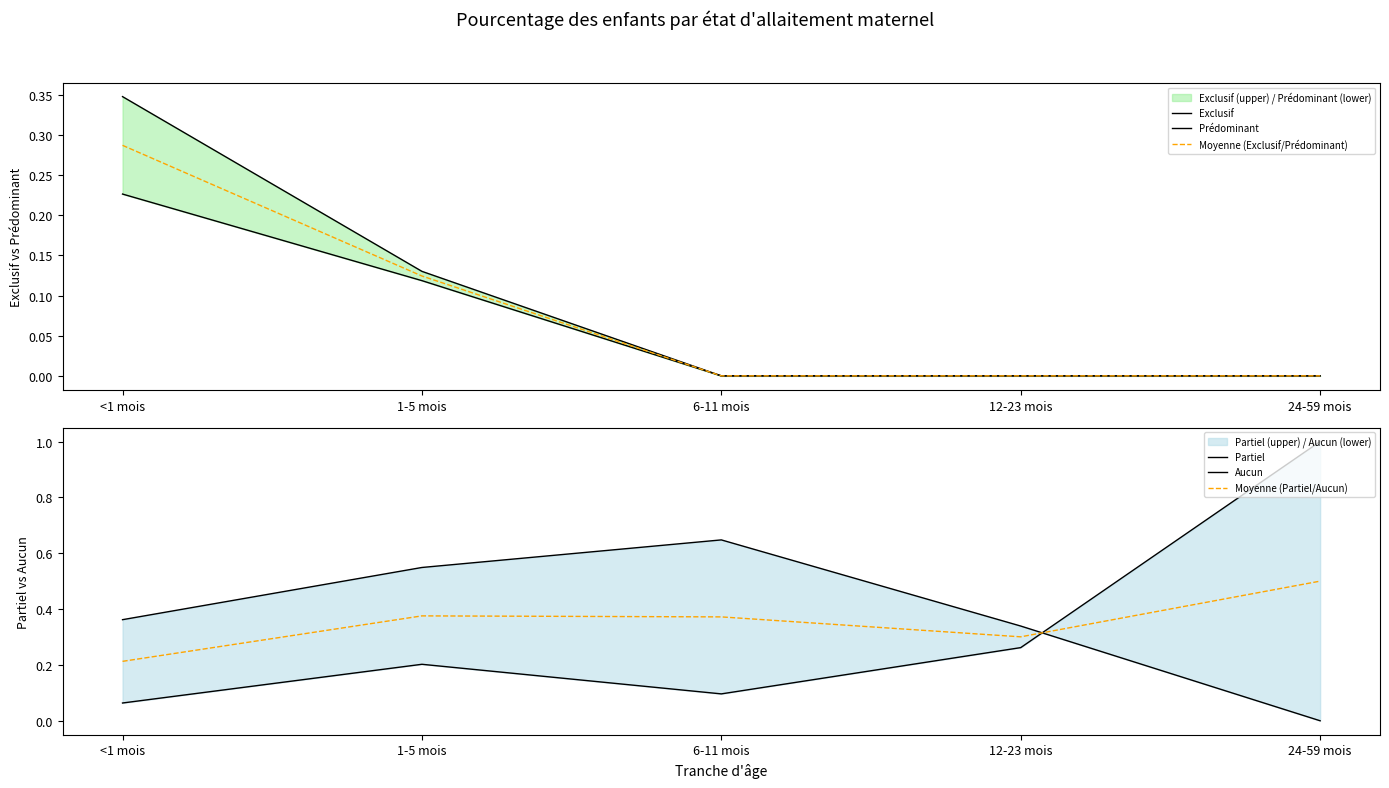

Reading left to right, what are all the values shown in this chart?

Exclusif: 0.2	0.1	0.0	0.0	0.0
Prédominant: 0.3	0.1	0.0	0.0	0.0
Moyenne (Exclusif/Prédominant): 0.3	0.1	0.0	0.0	0.0
Partiel: 0.4	0.5	0.6	0.3	0.0
Aucun: 0.1	0.2	0.1	0.3	1.0
Moyenne (Partiel/Aucun): 0.2	0.4	0.4	0.3	0.5